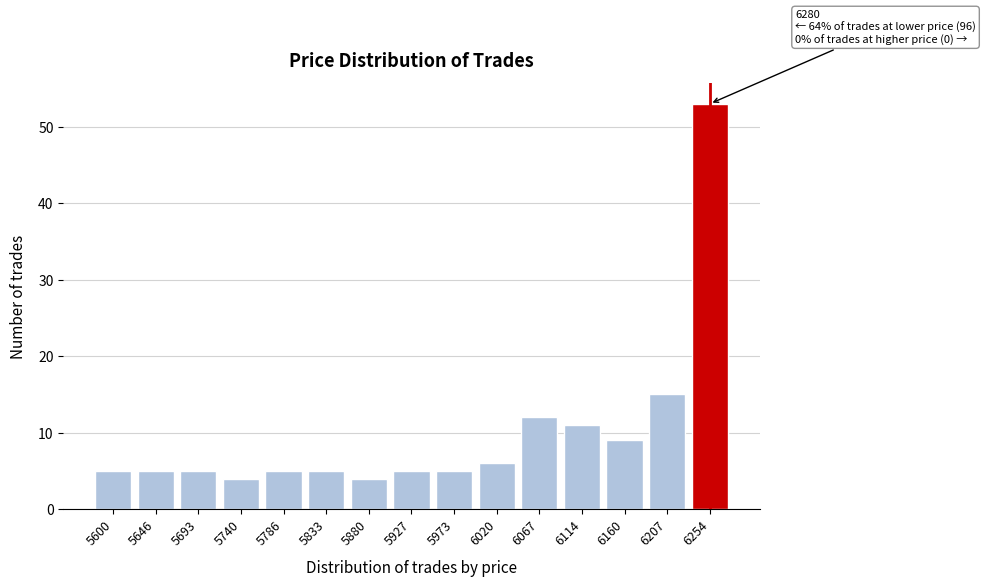

Reading left to right, what are all the values shown in this chart?

5600=5	5646=5	5693=5	5740=4	5786=5	5833=5	5880=4	5927=5	5973=5	6020=6	6067=12	6114=11	6160=9	6207=15	6254=53